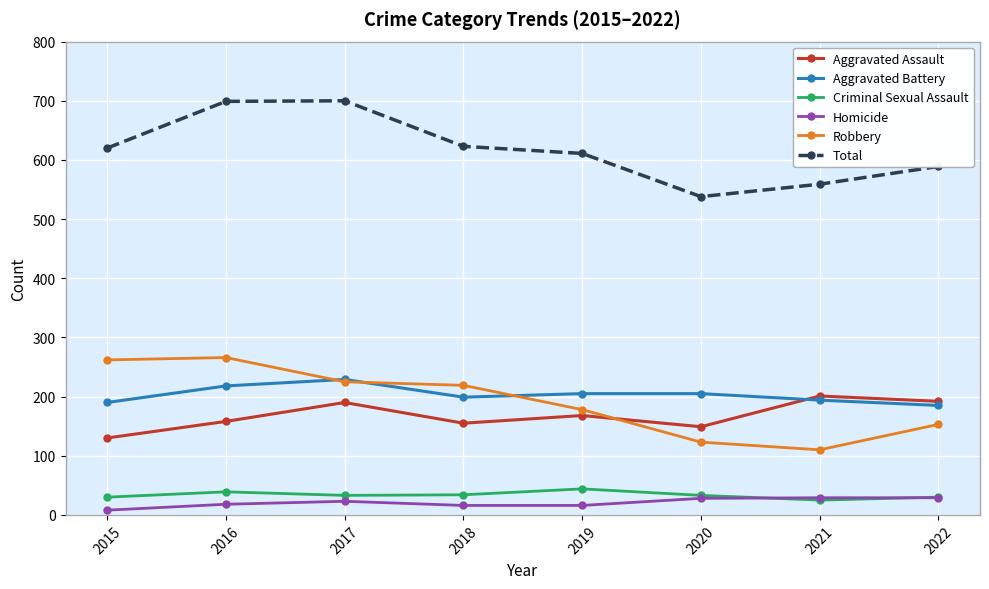

What is the spread (max minus min) of values at 2016?

681